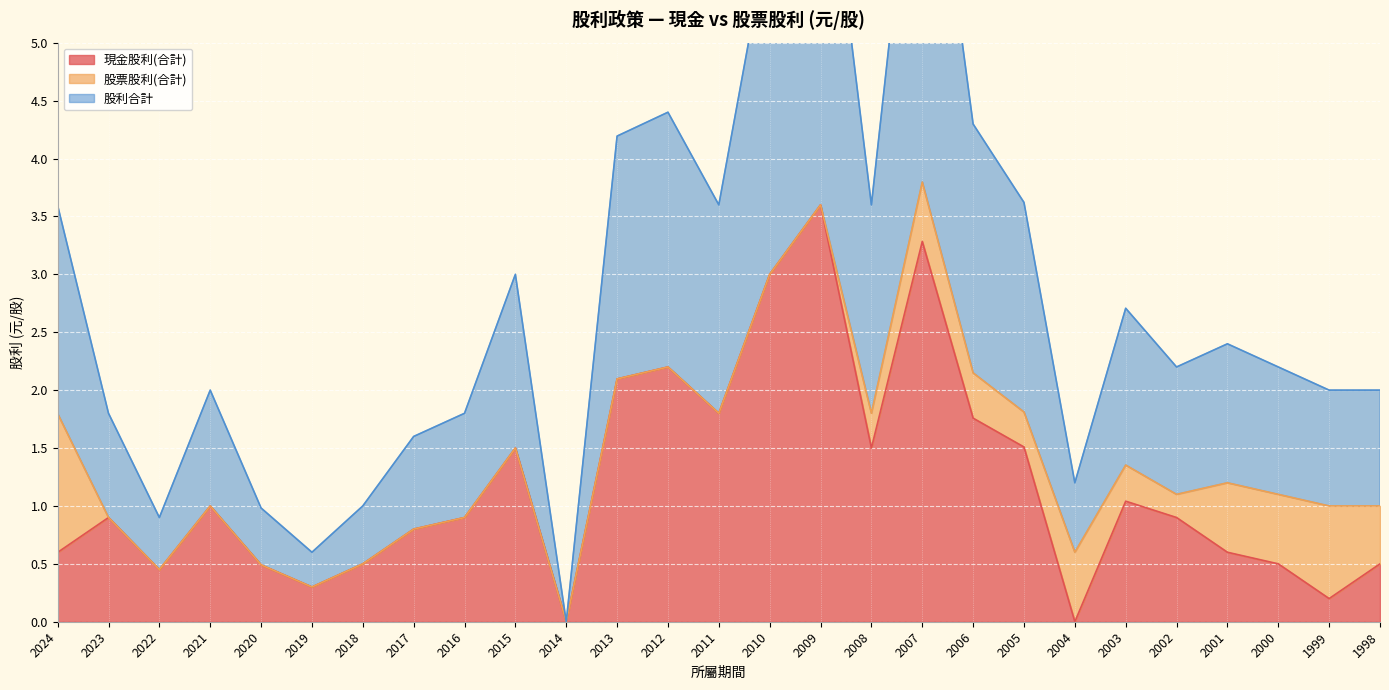

At how many categories does at least one series exceed 1?

22